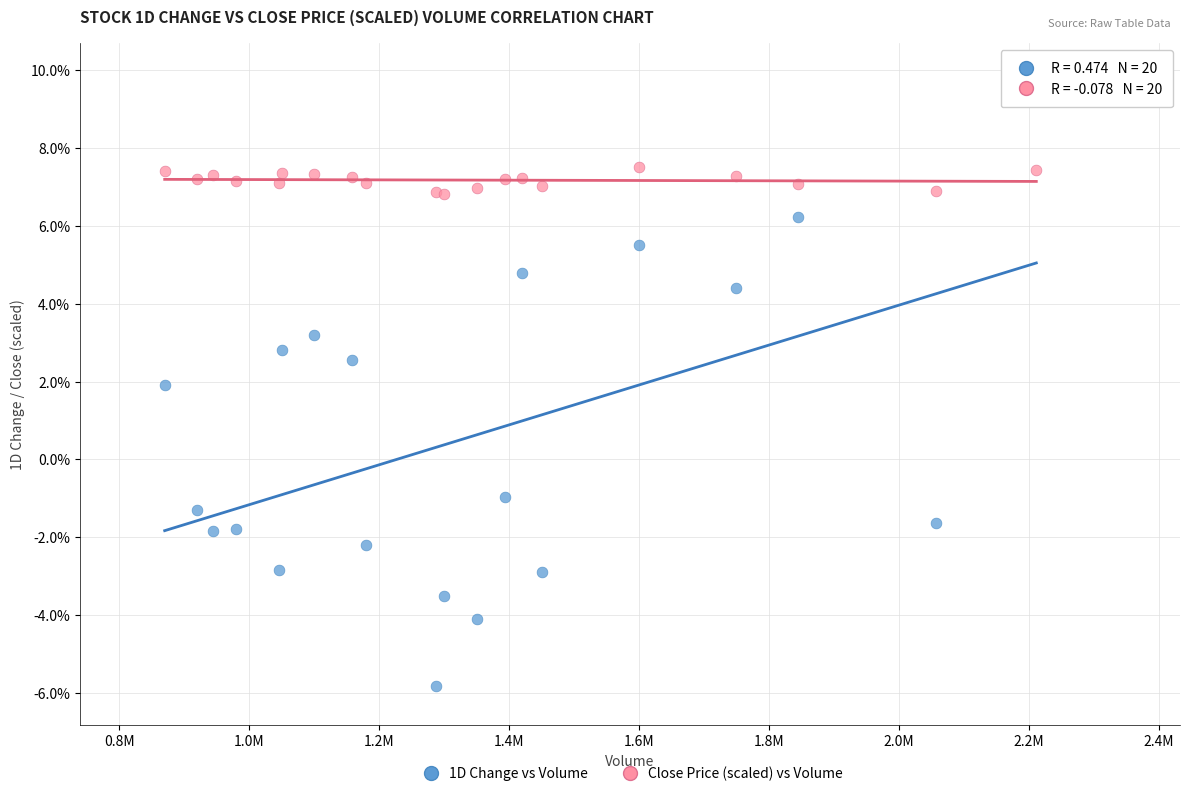

Which series has the largest Y range (max minus min)?

1D Change vs Volume